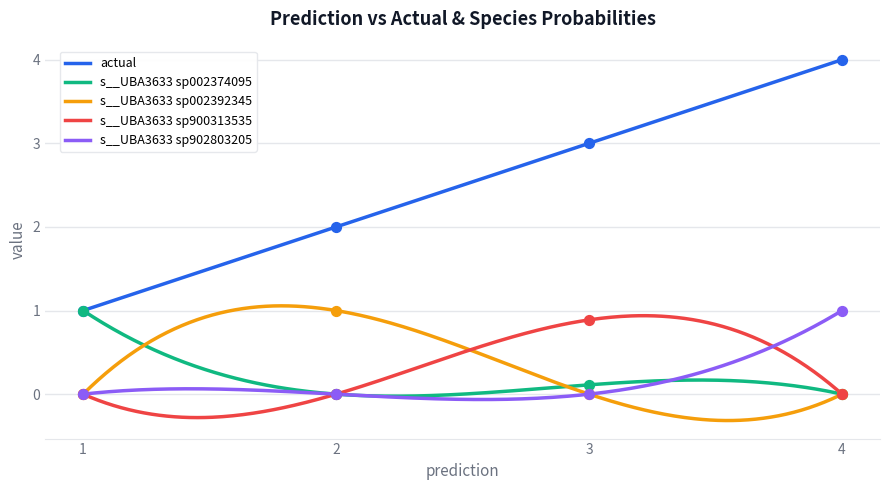

Which series contains the lowest Y value?

s__UBA3633 sp002374095